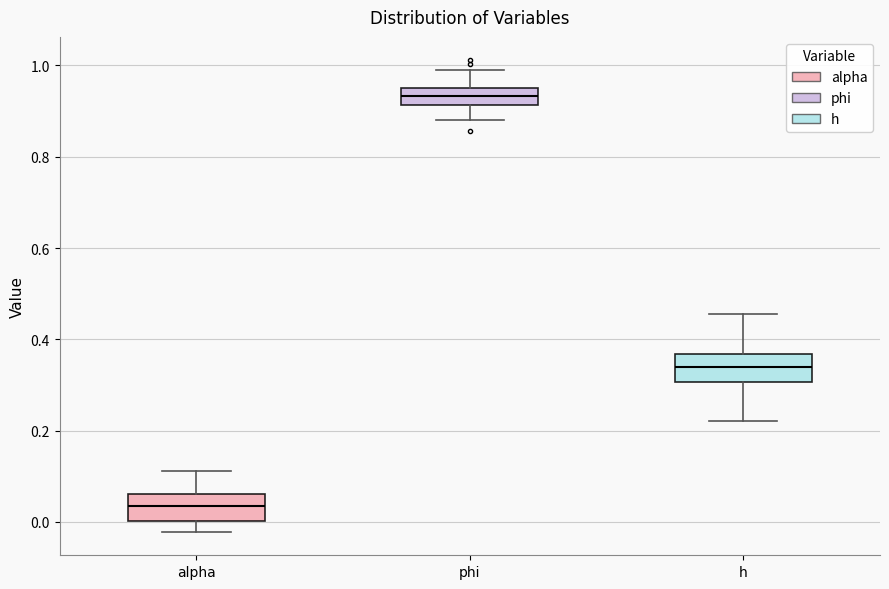

Reading left to right, transcribe this box plot: for each box, give where its median line is, the range the box spans, and where its two whiskers end, as read against the y-axis. The values are not printed on the chart, so give them approximately, as read against the axis.

alpha: median 0.04, box 0.00 to 0.06, whiskers -0.02 to 0.12
phi: median 0.94 (inside the box), box 0.92 to 0.94, whiskers 0.88 to 0.98
h: median 0.34, box 0.30 to 0.36, whiskers 0.22 to 0.46